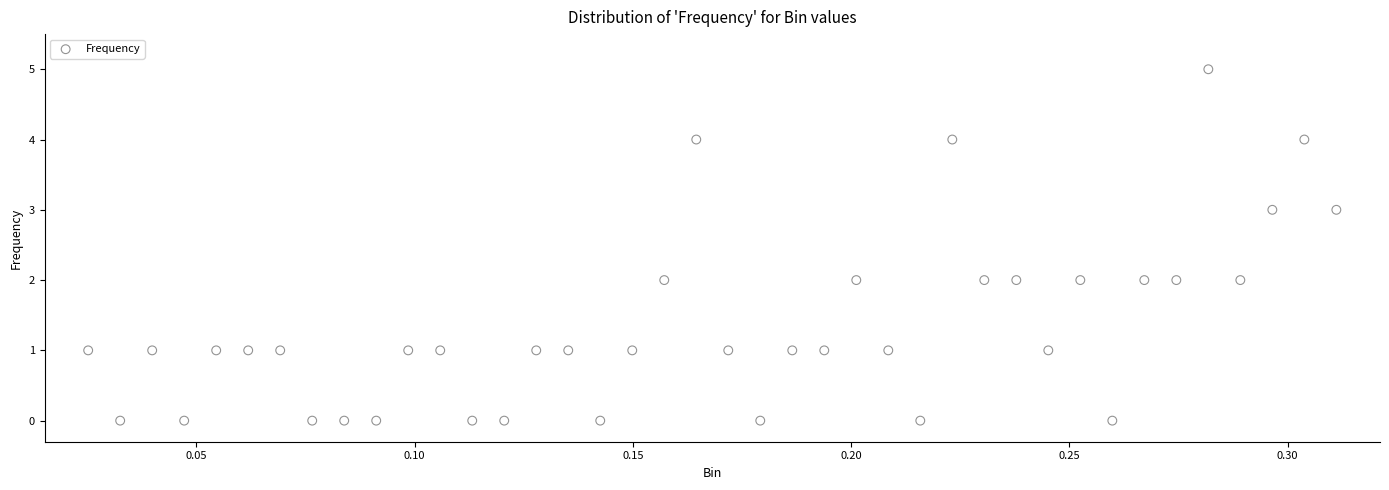

What is the range of Y values (max minus min)?

5